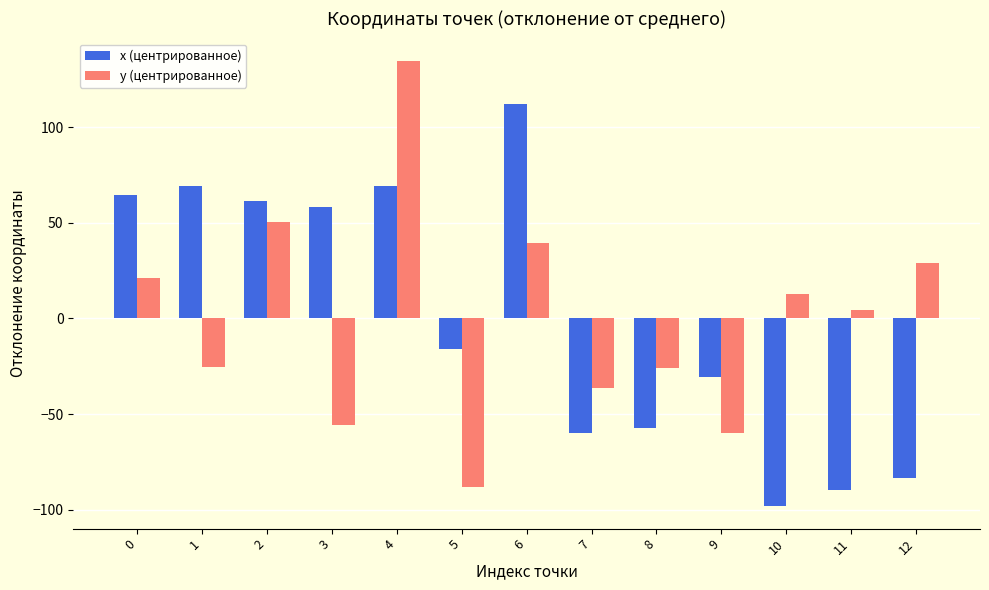

At which label does y (центрированное) reach its peak?

4